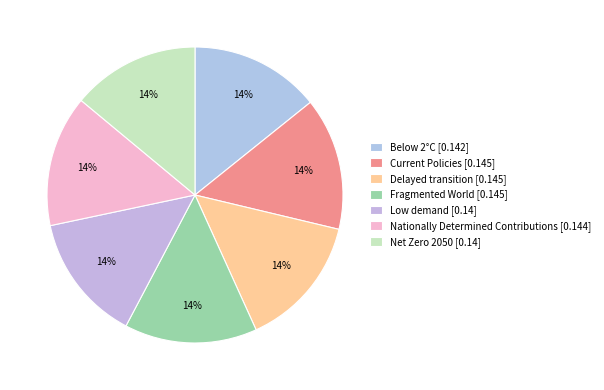

To the nearest percent, what is the difference between the largest and smallest slice percentages?

1%